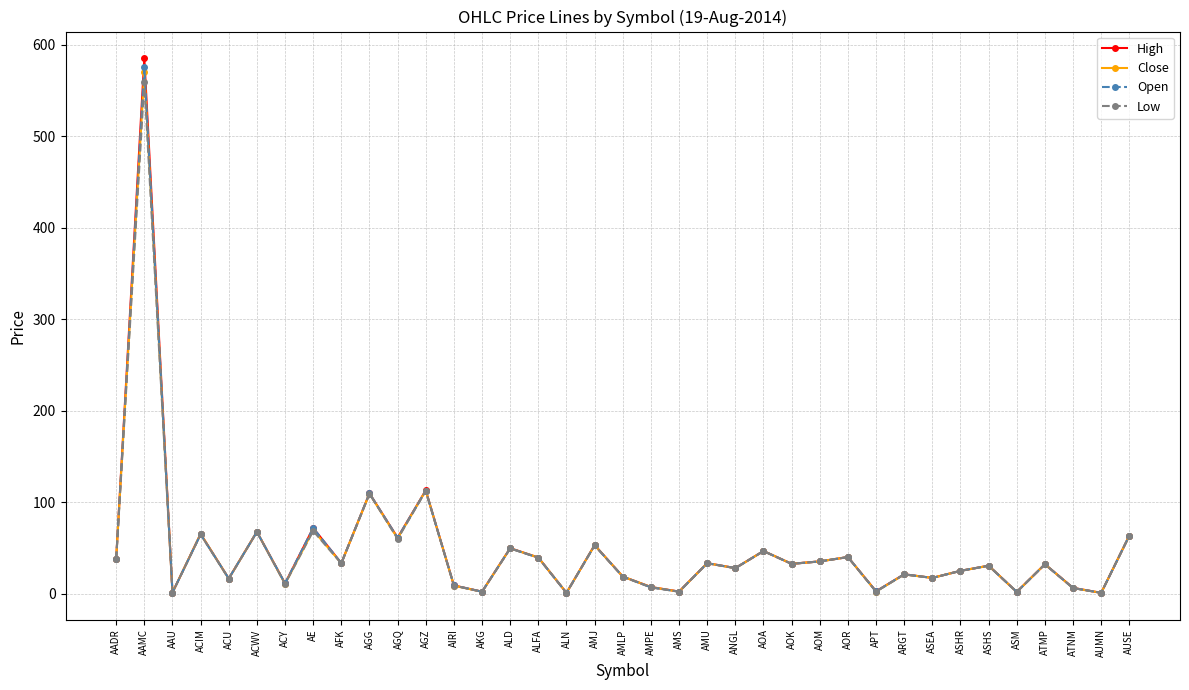

Which category has the highest value in the Low series?

AAMC